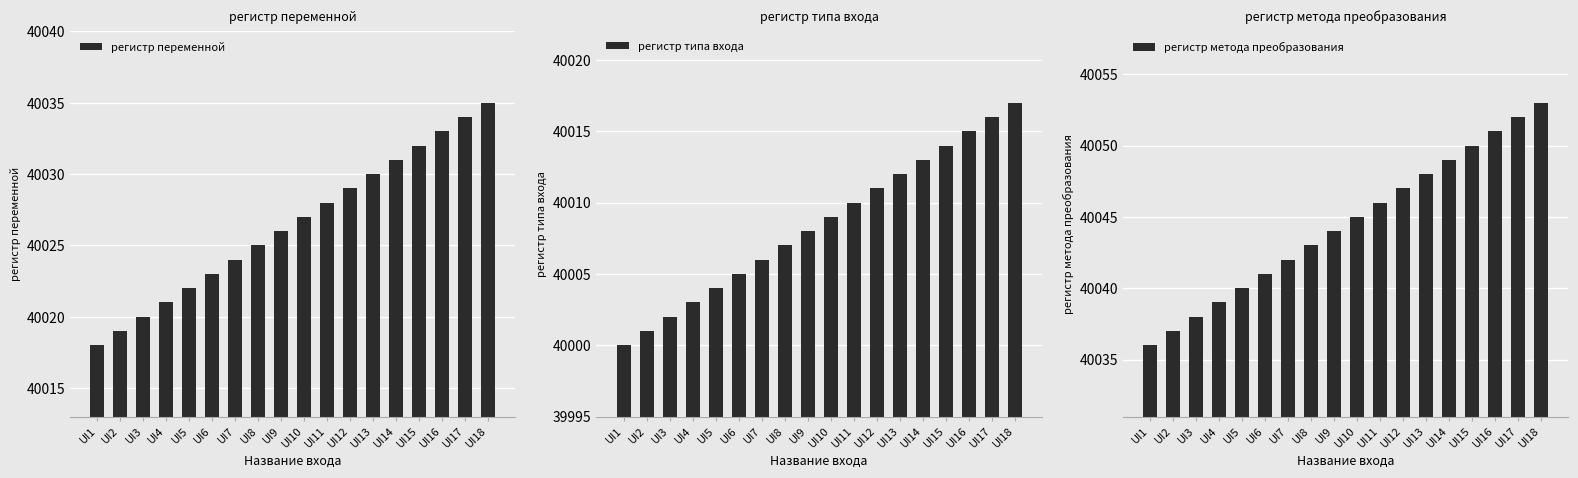

Which series has the largest range (max minus min)?

регистр переменной